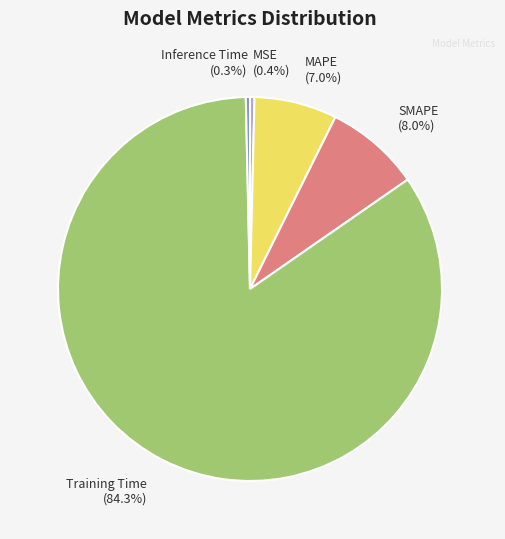

Which category accounts for the majority?

Training Time